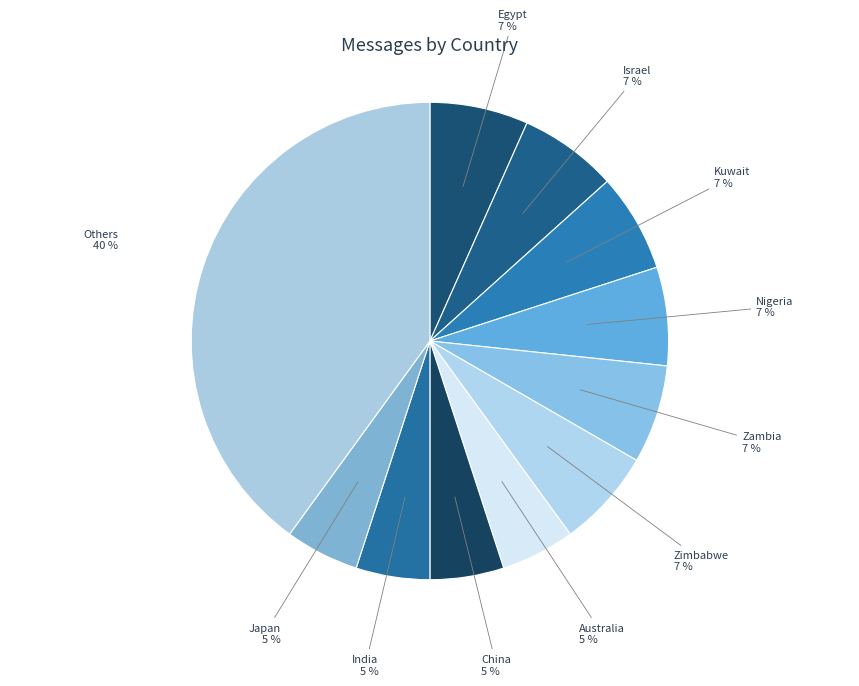

How many slices are in this pie chart?

11